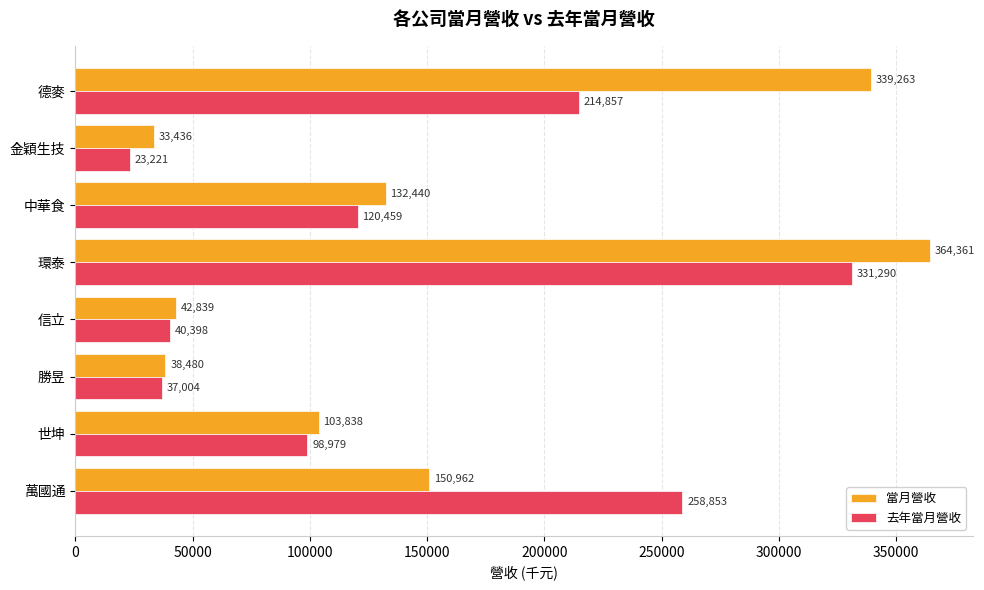

How many categories are shown in the chart?

8